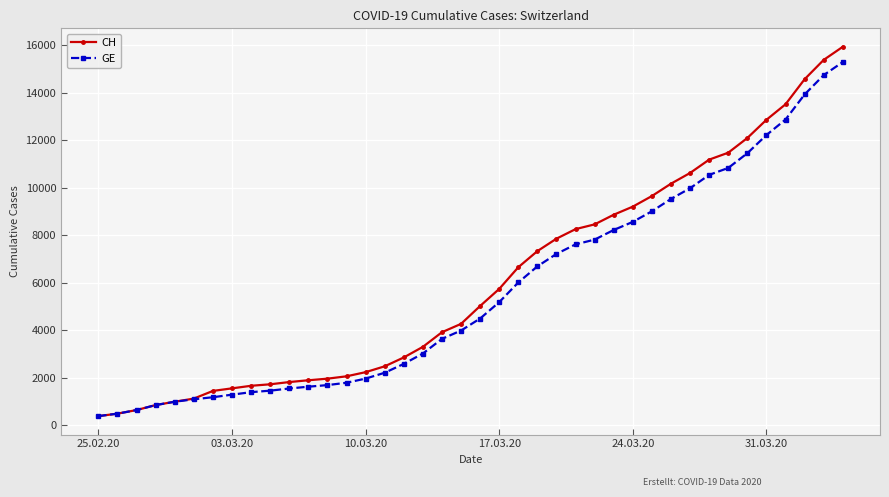

What is the difference between the maximum and minimum values in the CH series?

15551